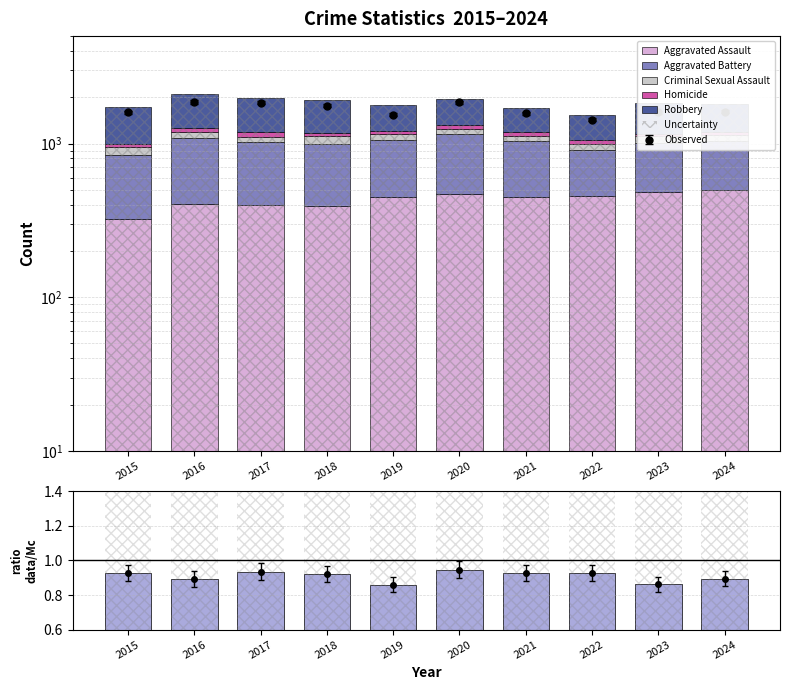

What is the value of the Robbery bar at the 8th from the left?

495